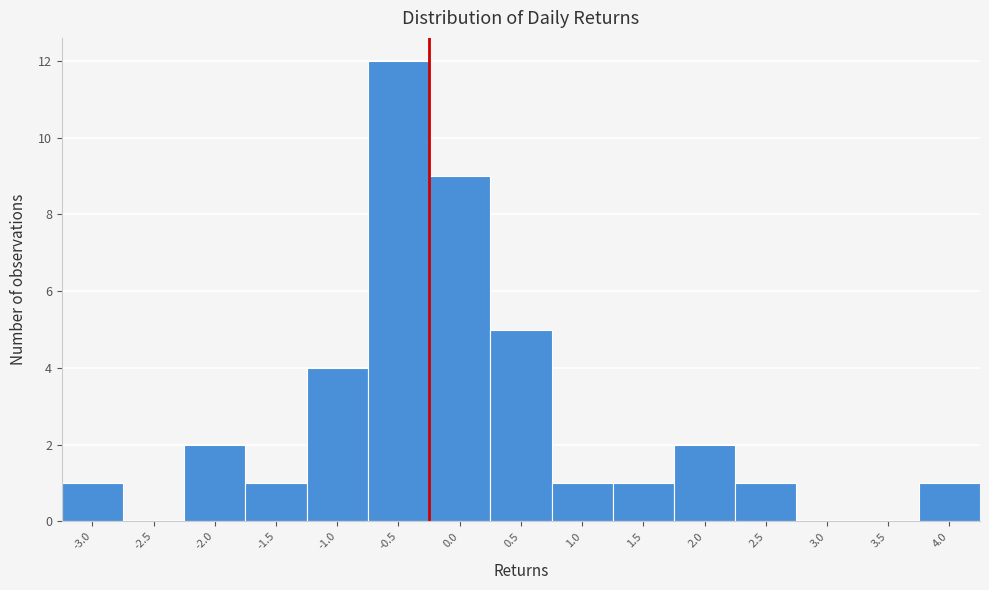

Reading left to right, what are all the values shown in this chart?

-3.0=1	-2.5=0	-2.0=2	-1.5=1	-1.0=4	-0.5=12	0.0=9	0.5=5	1.0=1	1.5=1	2.0=2	2.5=1	3.0=0	3.5=0	4.0=1